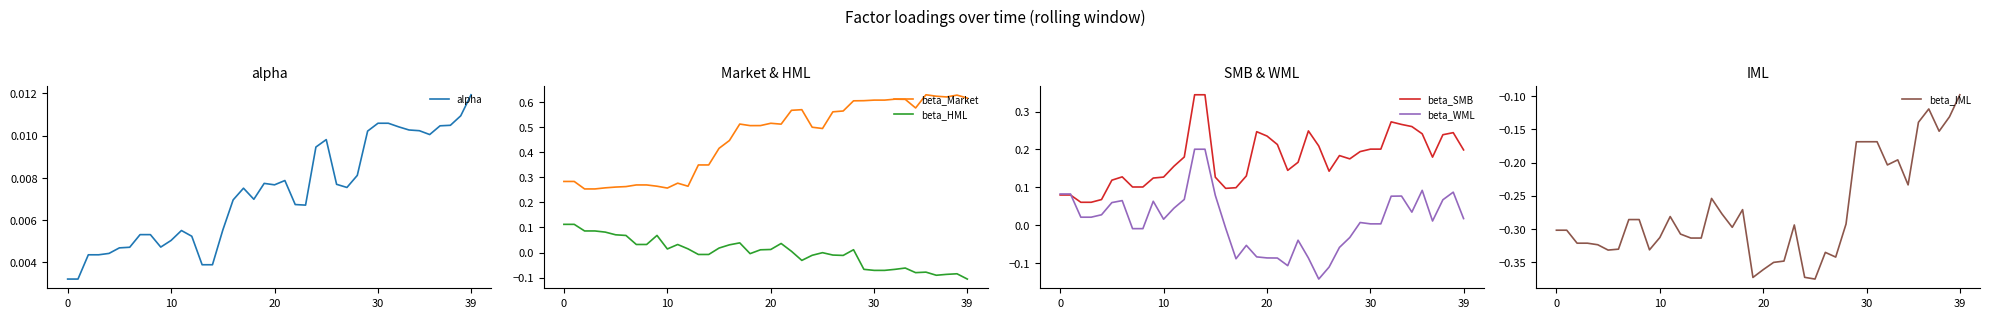

What are all the series names shown in the legend?

alpha, beta_Market, beta_HML, beta_SMB, beta_WML, beta_IML